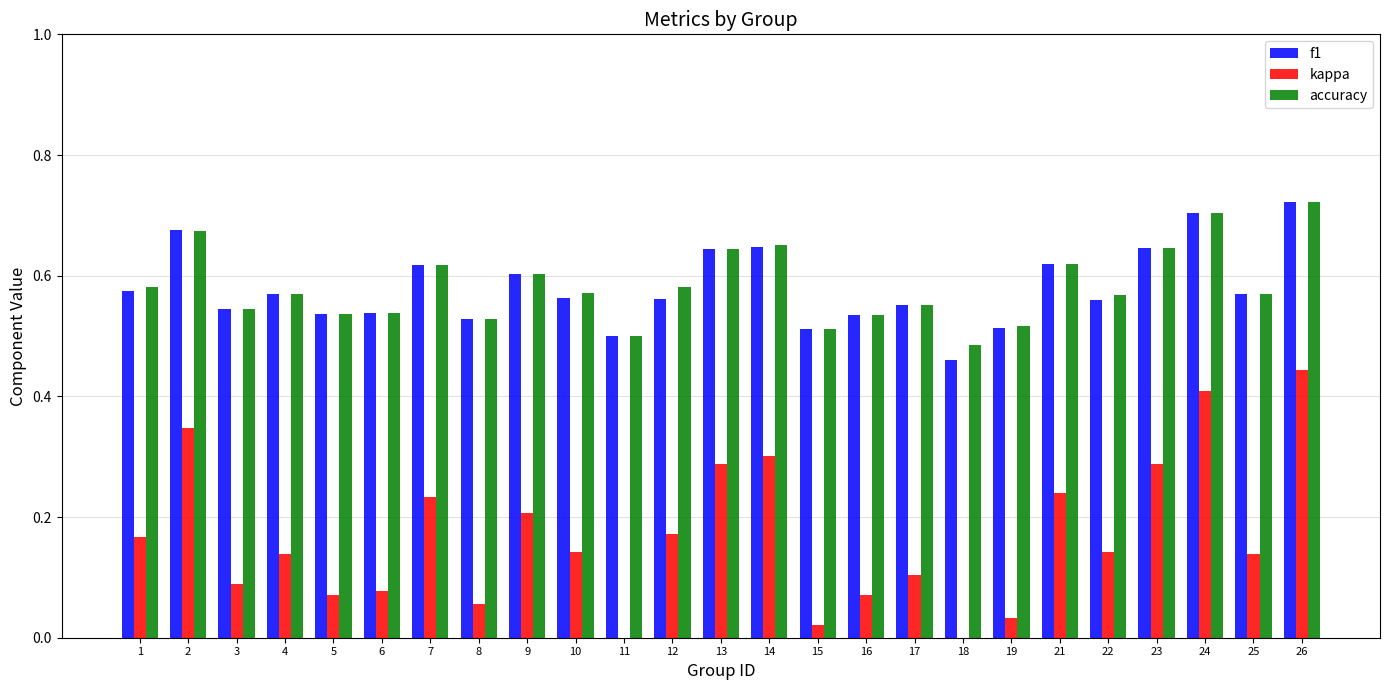

What is the minimum value for f1?

0.5